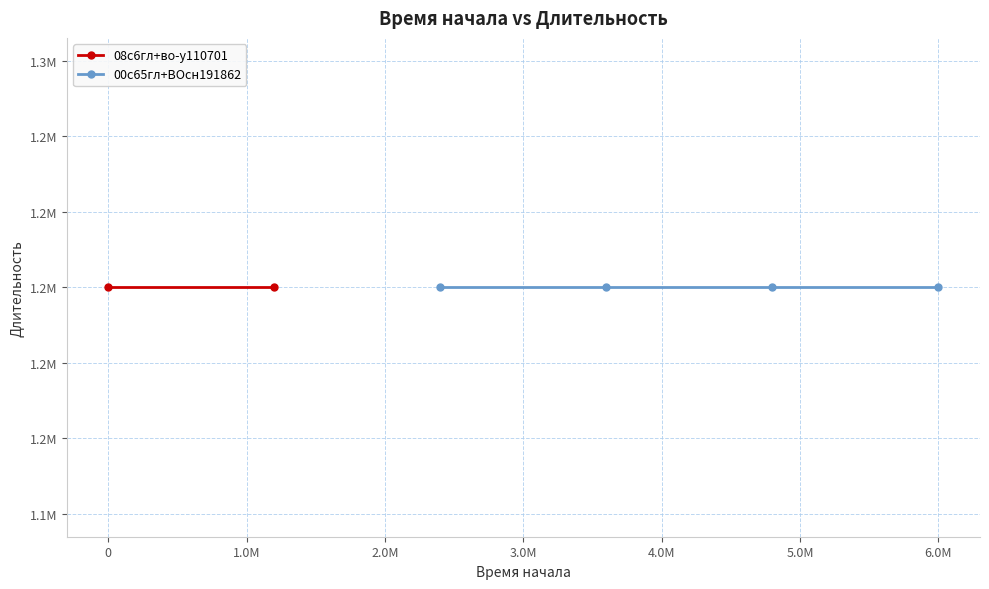

What is the difference between the maximum and minimum values?

6000000